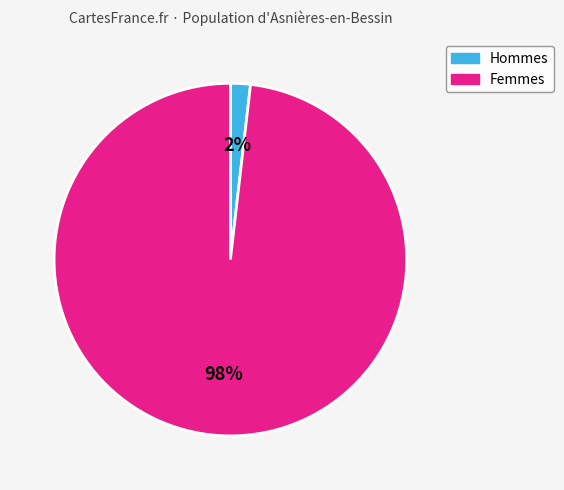

To the nearest percent, what is the average slice percentage?

50%